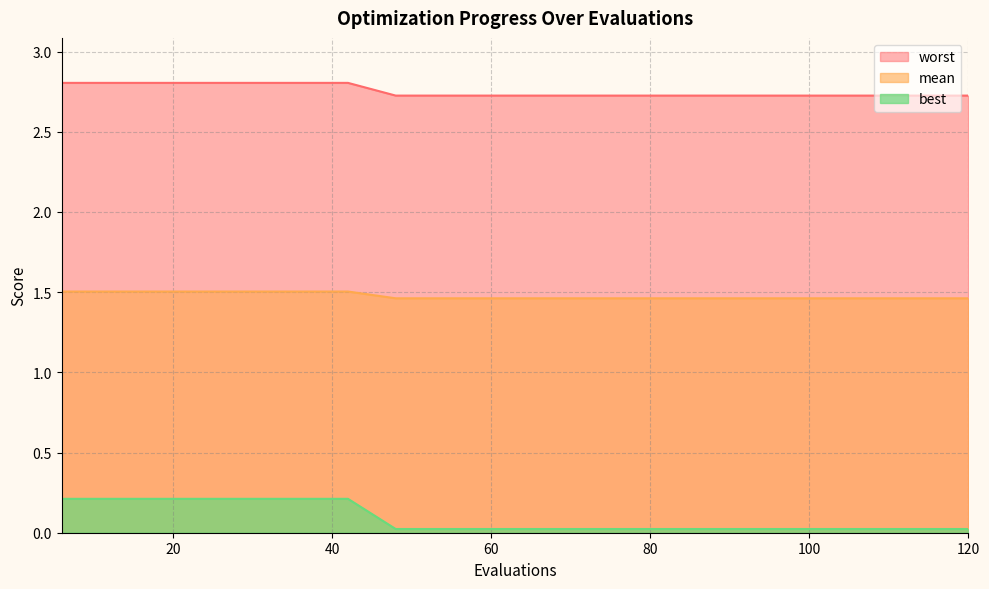

Is it true that mean equals 2.8 at 36?

True